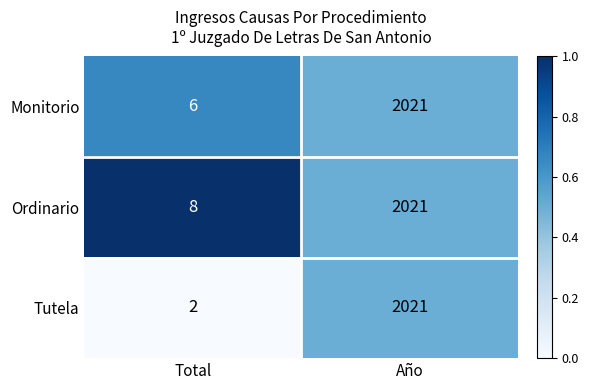

Reading right to left, what are all the values shown in this chart?

Monitorio: Año=2021	Total=6
Ordinario: Año=2021	Total=8
Tutela: Año=2021	Total=2